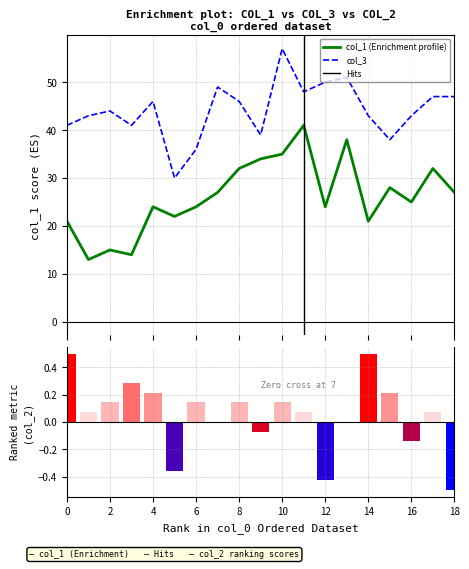

True or false: col_3 and col_1 (Enrichment profile) cross at least once.

False